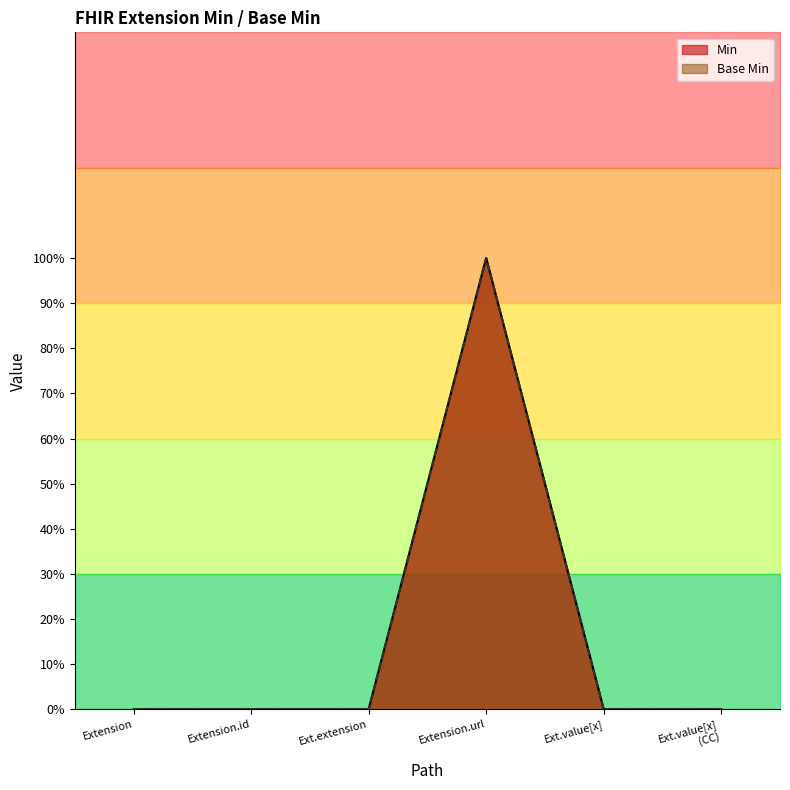

True or false: Base Min has a value of -1 at Extension.

False